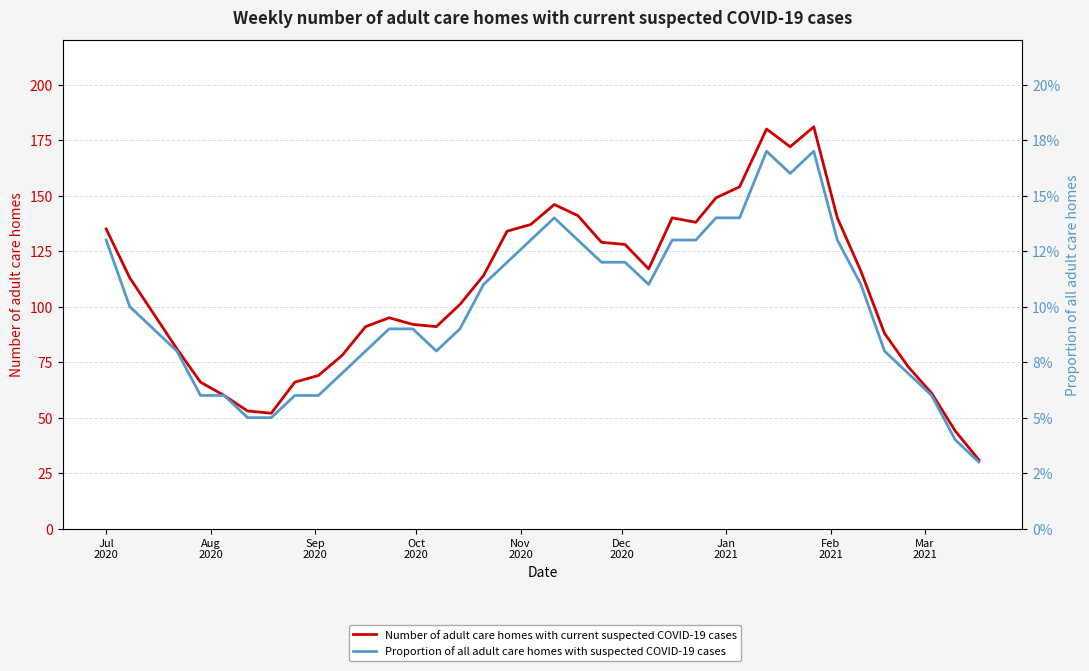

What are all the series names shown in the legend?

Number of adult care homes with current suspected COVID-19 cases, Proportion of all adult care homes with suspected COVID-19 cases